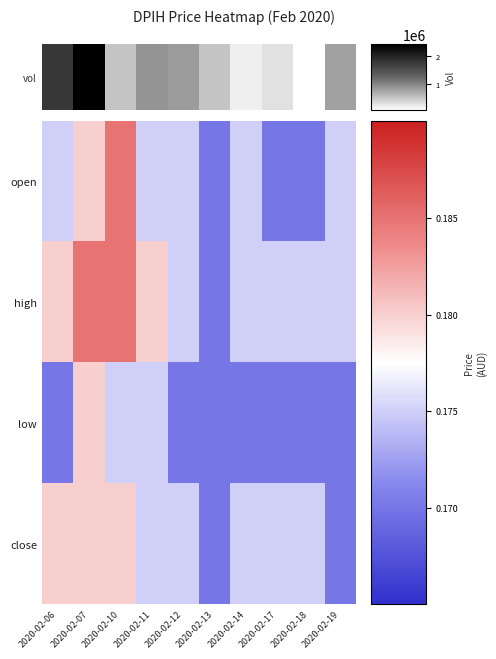

How many distinct data groups are displayed?

4